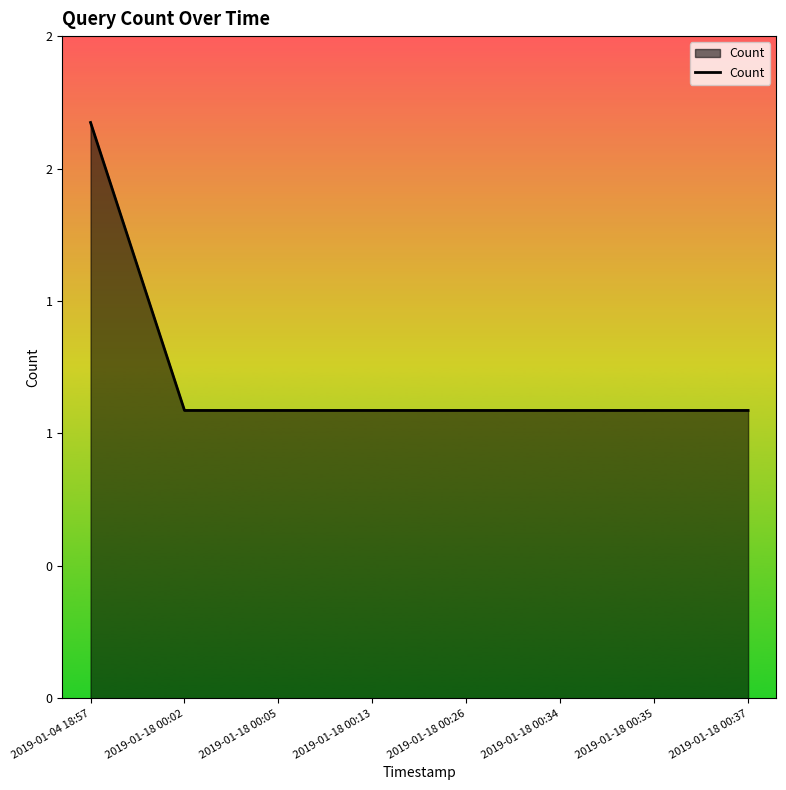

Does the chart have visible grid lines?

No